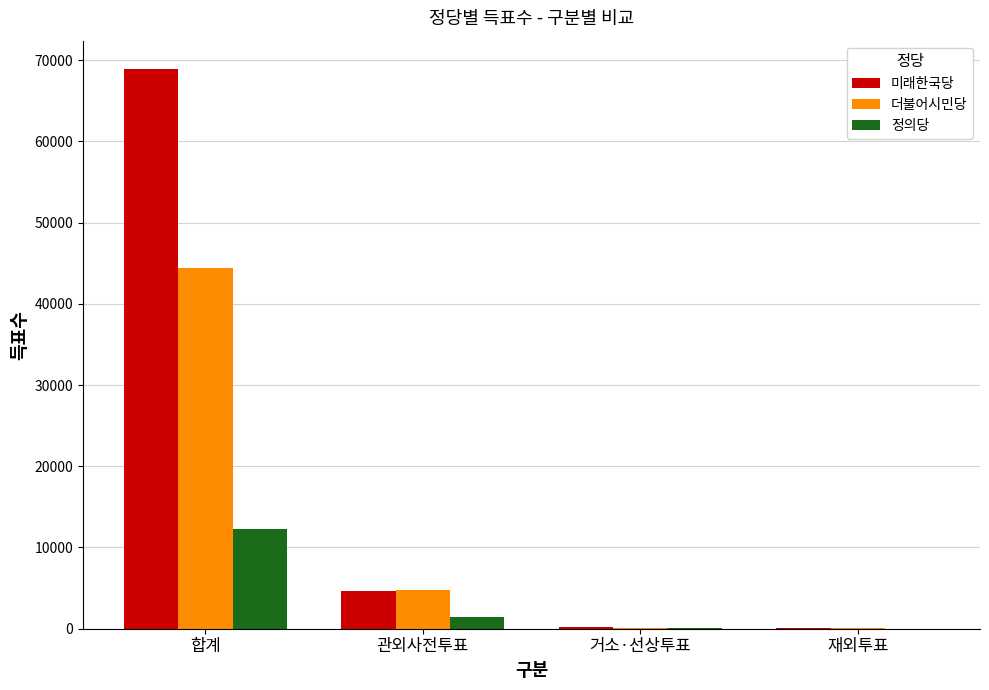

How many categories are shown in the chart?

4